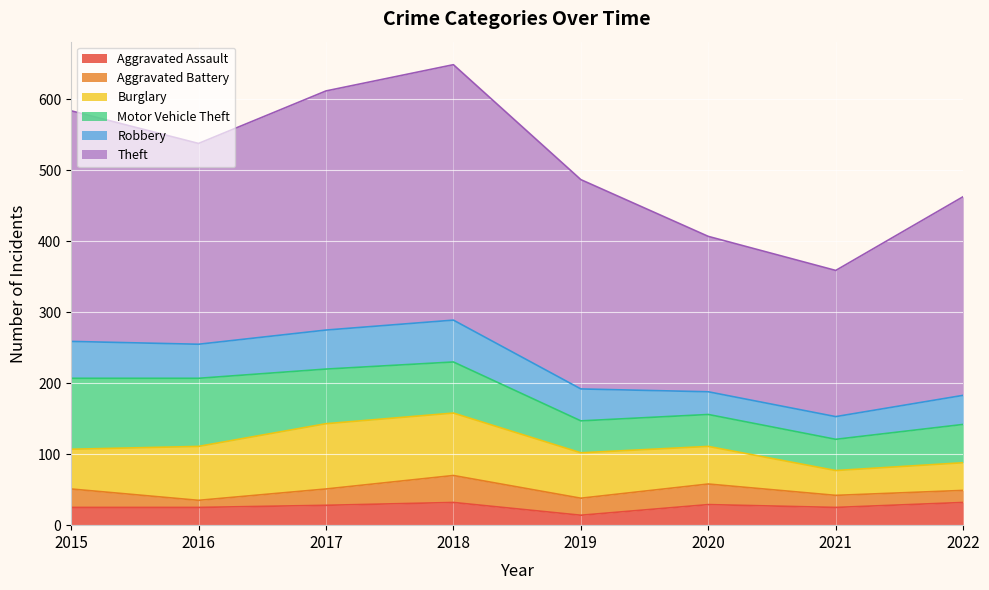

Which category has the highest value across all series?

2018